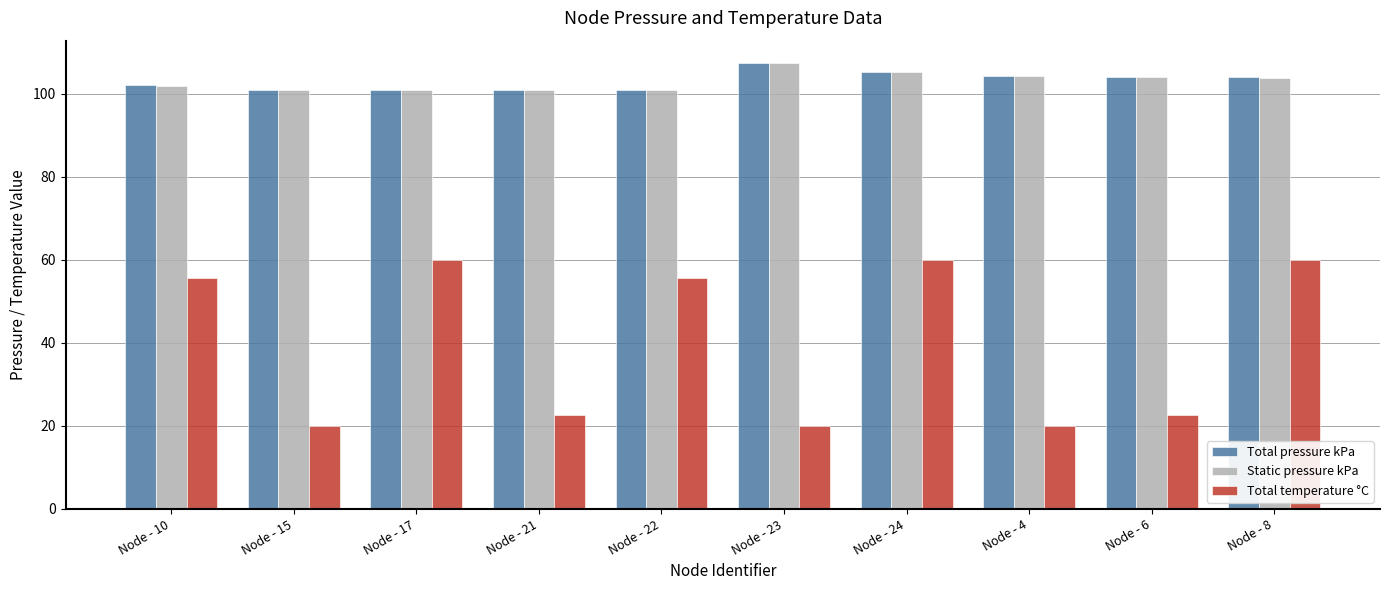

What is the difference between the highest and lowest values at Node - 4?

84.4